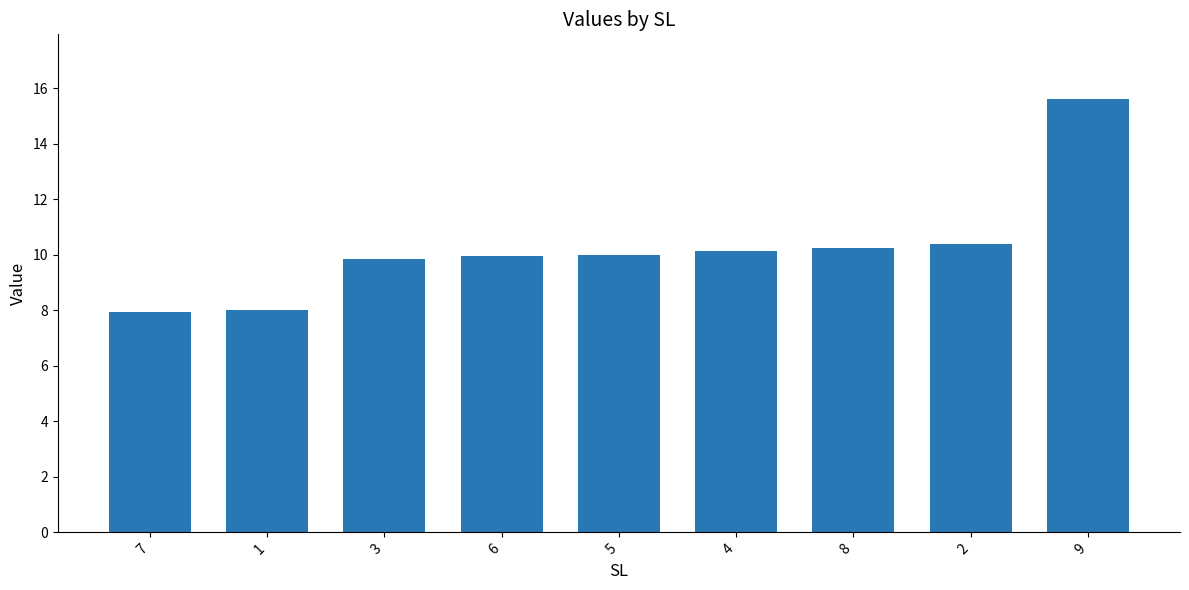

Is it true that the value at 1 is 8.0?

True